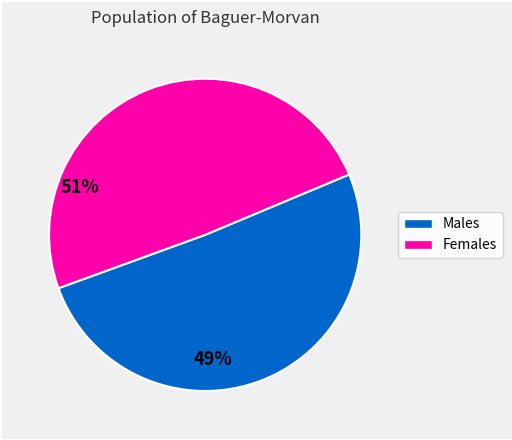

Is there any slice that represents more than half of the pie?

Yes